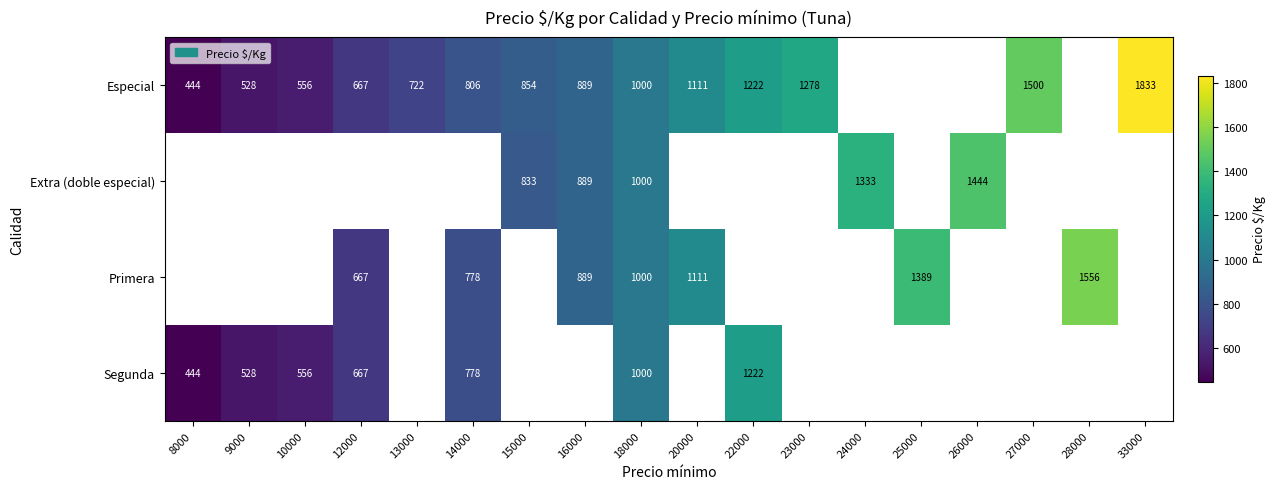

How many data points does each series have?

18